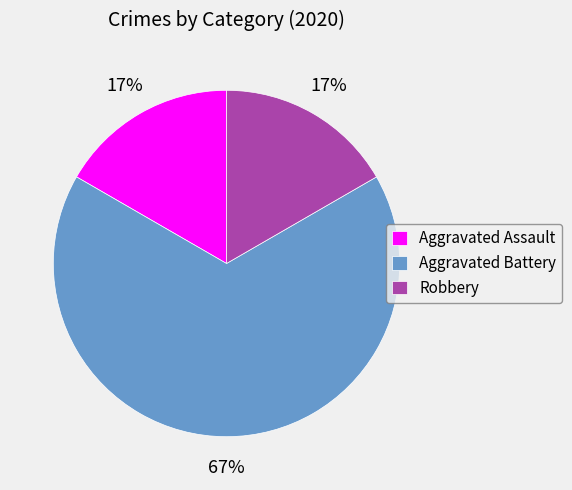

What percentage is the Aggravated Assault slice, to the nearest percent?

17%